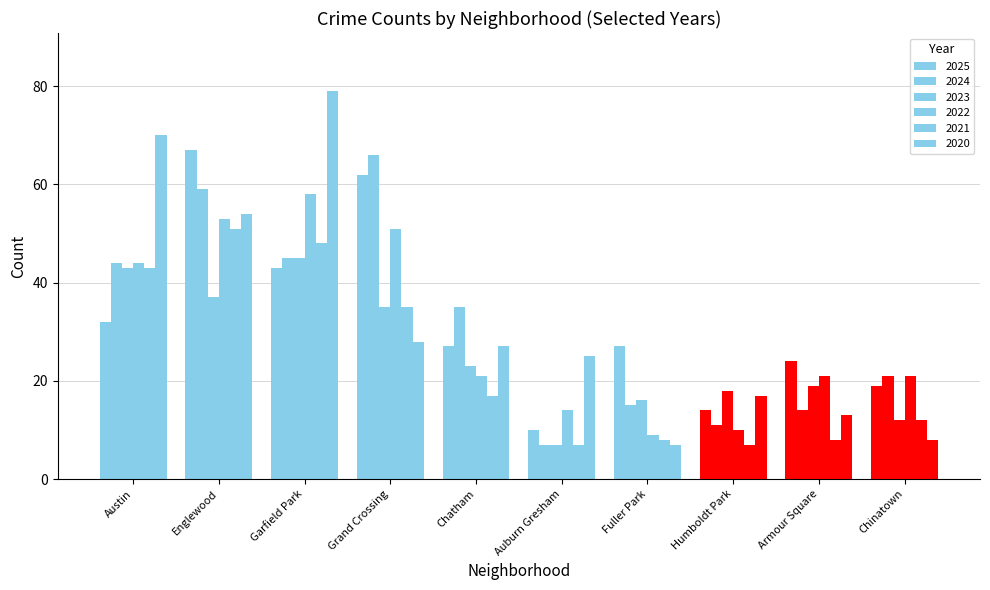

What is the difference between the maximum and minimum values in the 2020 series?

72